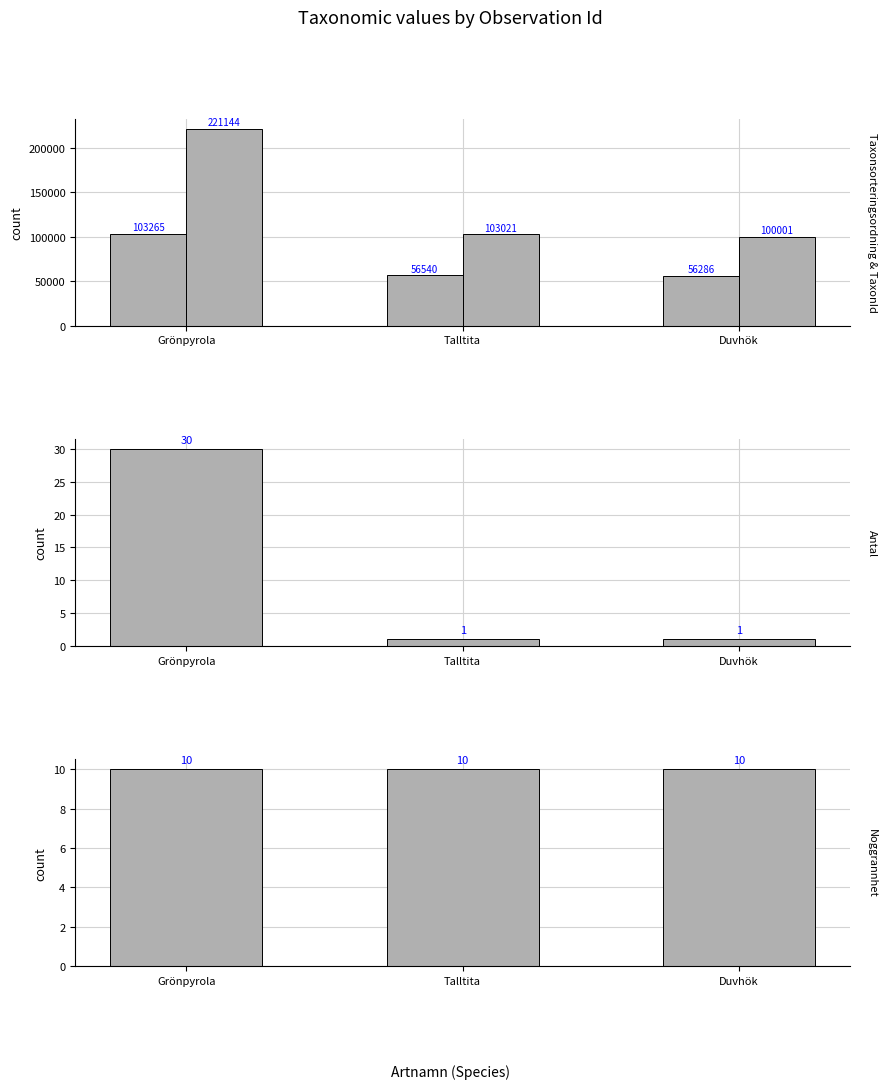

The value of Taxonsorteringsordning at Talltita is 56540. True or false?

True